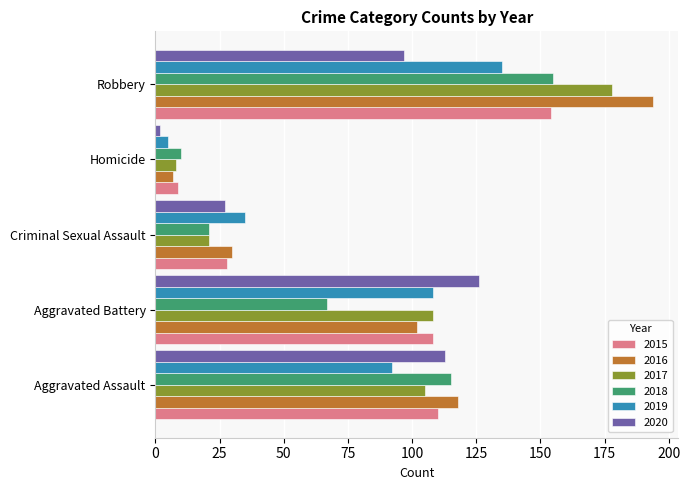

Which series has the widest spread of values?

2016